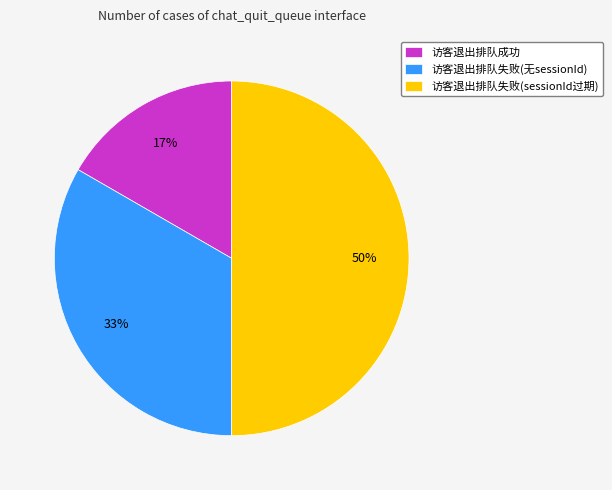

What percentage is the 访客退出排队失败(sessionId过期) slice, to the nearest percent?

50%